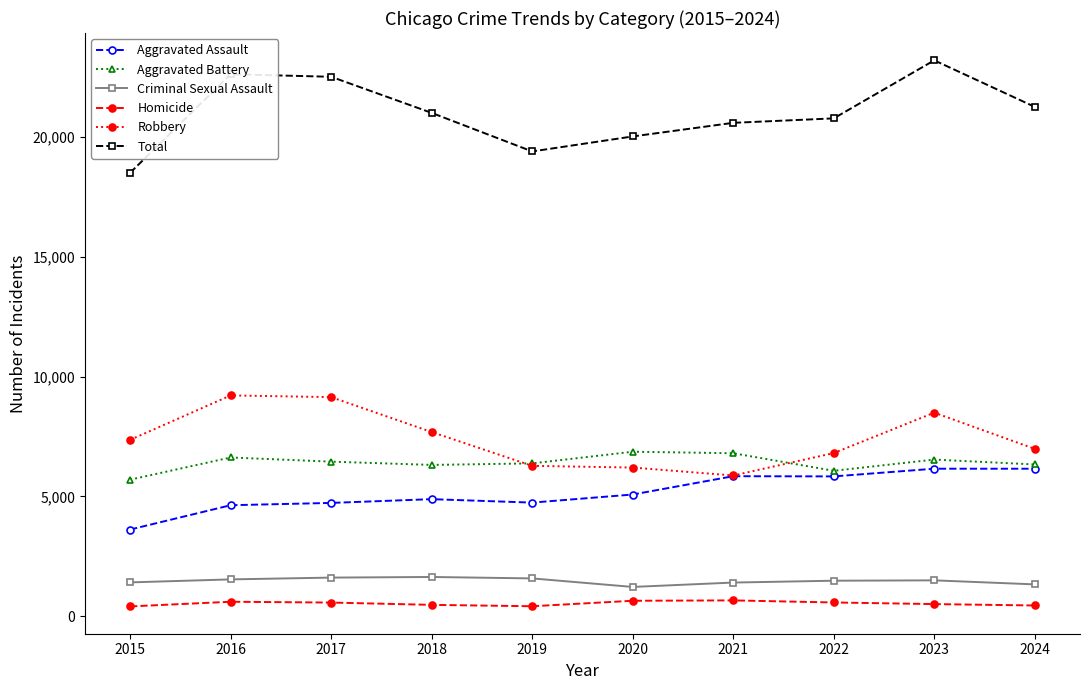

The Criminal Sexual Assault series shows 2407 at 2022. True or false?

False